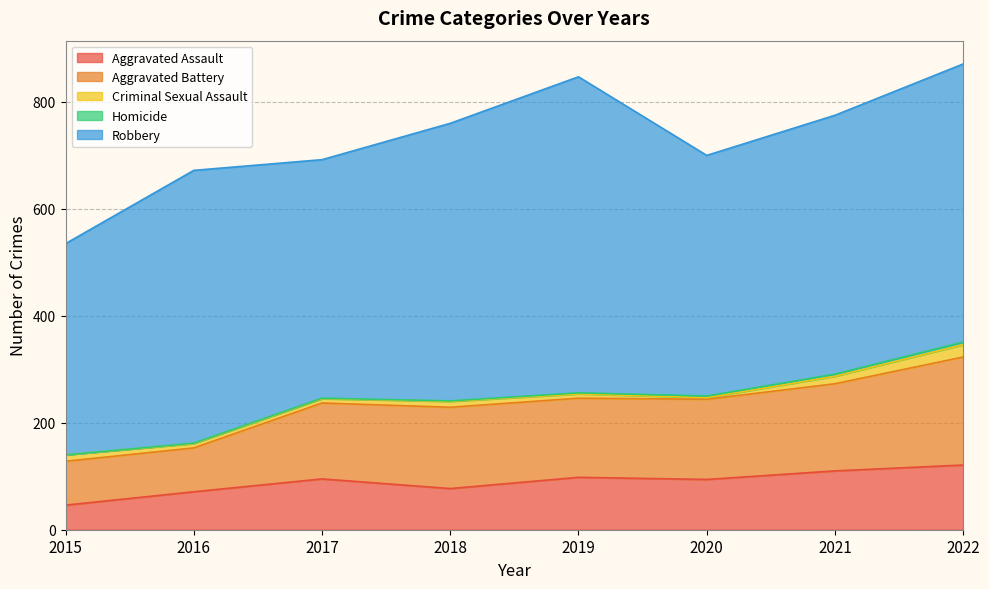

What is the value of the Robbery point at the 4th from the left?

519